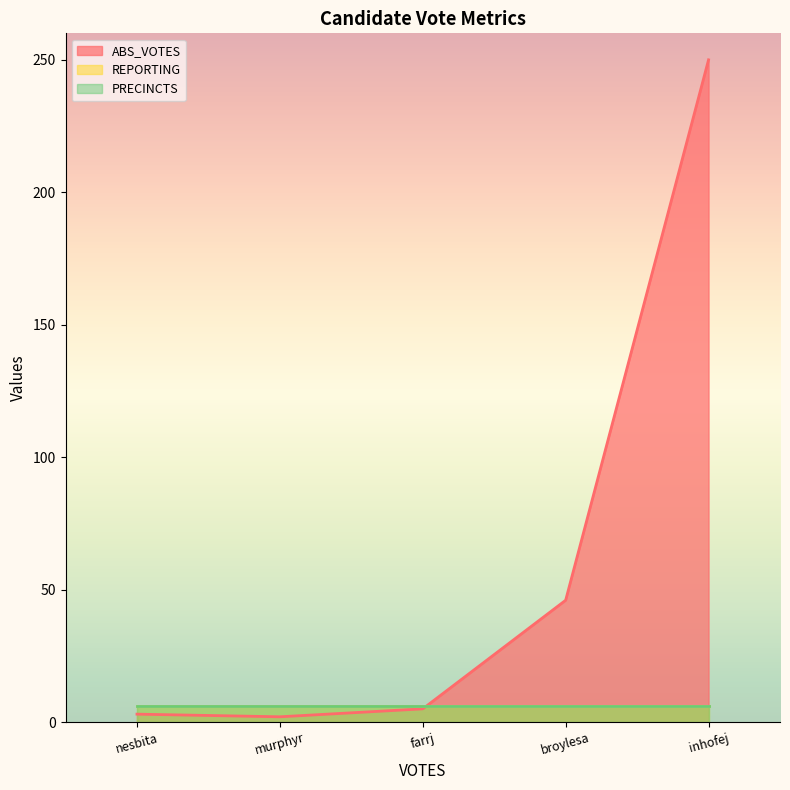

What is the spread (max minus min) of values at nesbita?

3